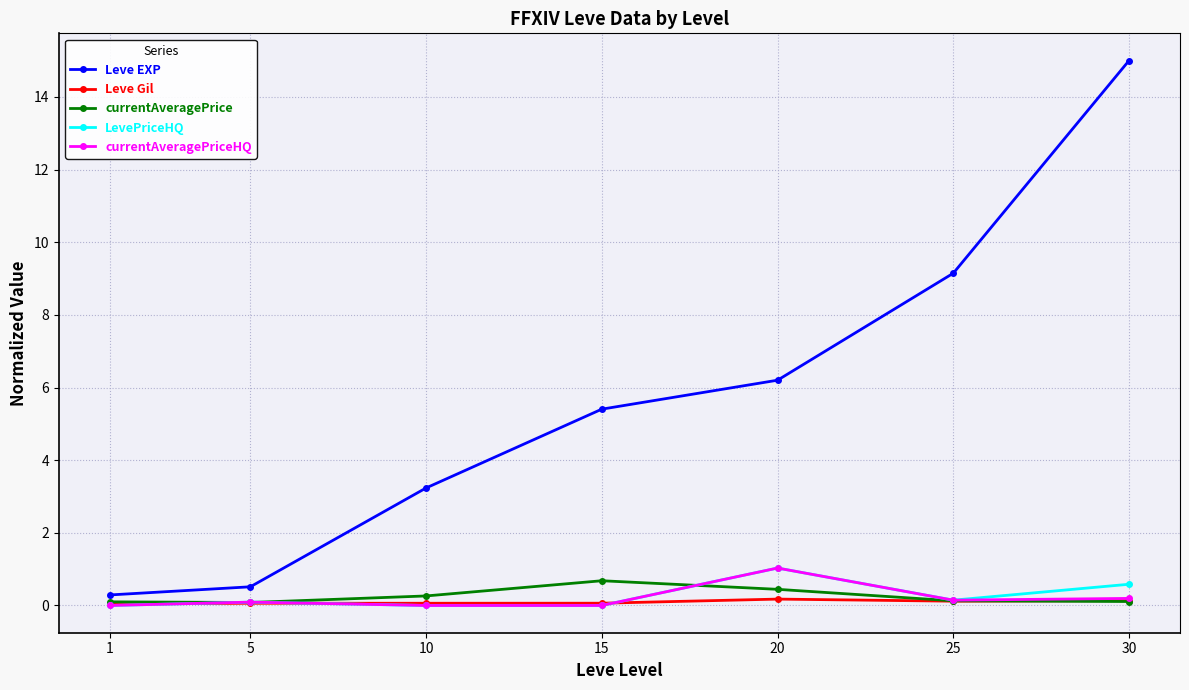

True or false: currentAveragePriceHQ has a value of 1.0 at 20.

True